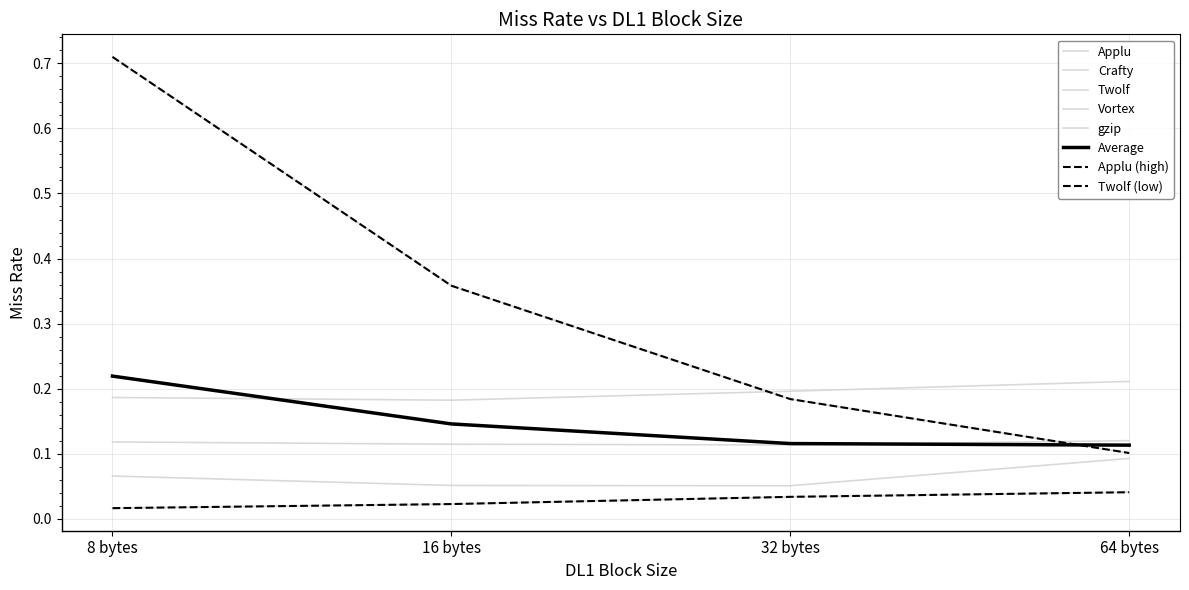

What is the average value of the gzip series?

0.1